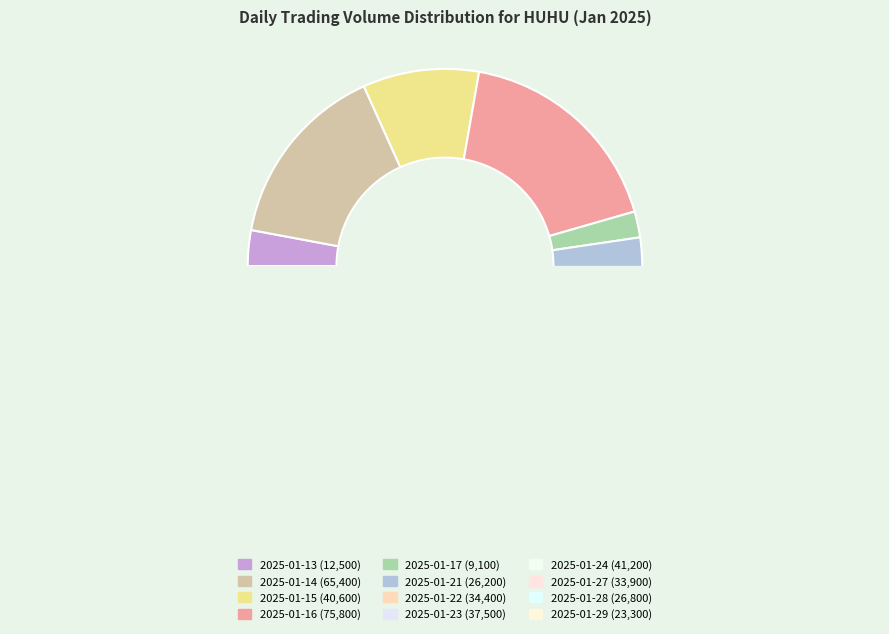

Between 2025-01-21 and 2025-01-13, which is larger?

2025-01-21